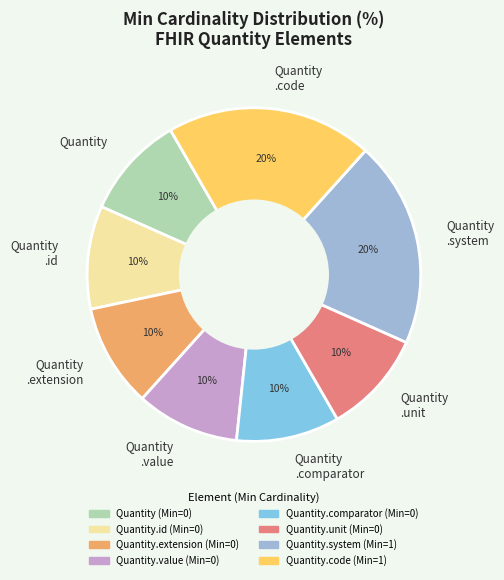

True or false: Quantity .value accounts for 10% of the total.

True